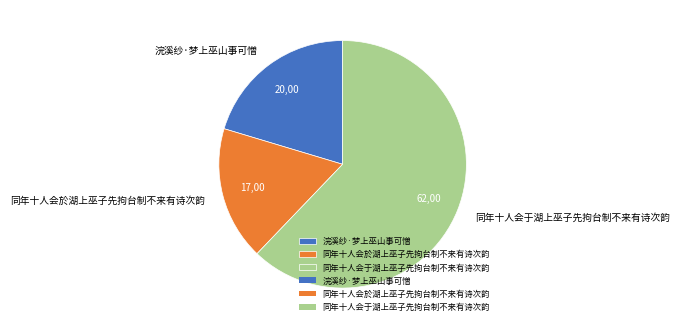

Do 浣溪纱·梦上巫山事可憎 and 同年十人会於湖上巫子先拘台制不来有诗次韵 together represent more than half of the pie?

No